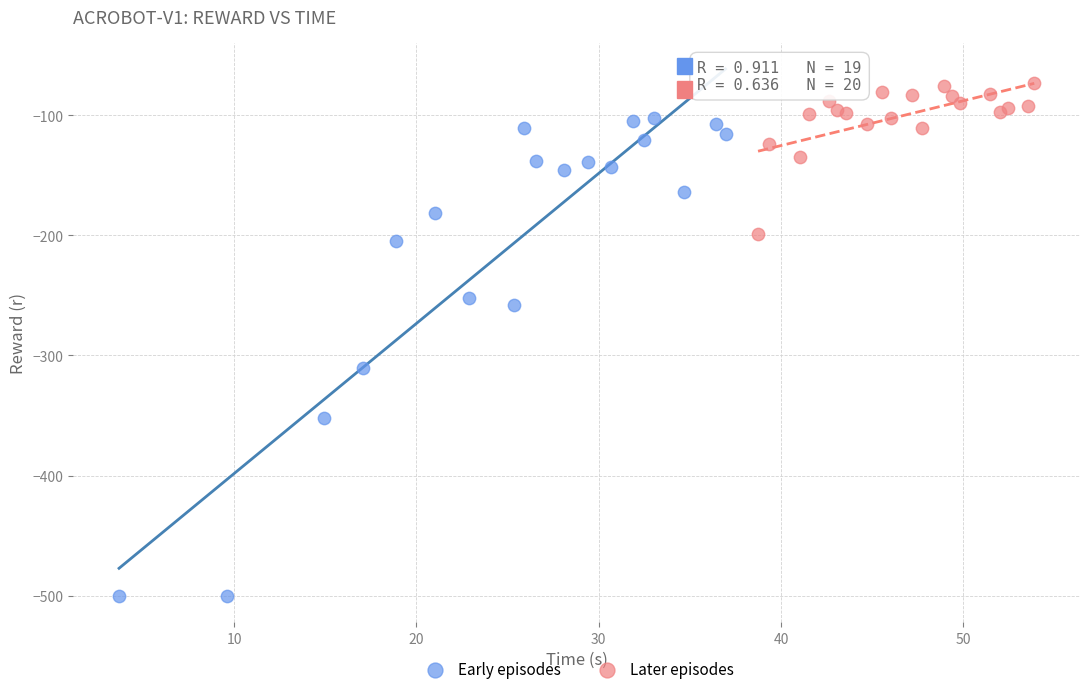

Which series reaches the minimum Y coordinate?

Early episodes